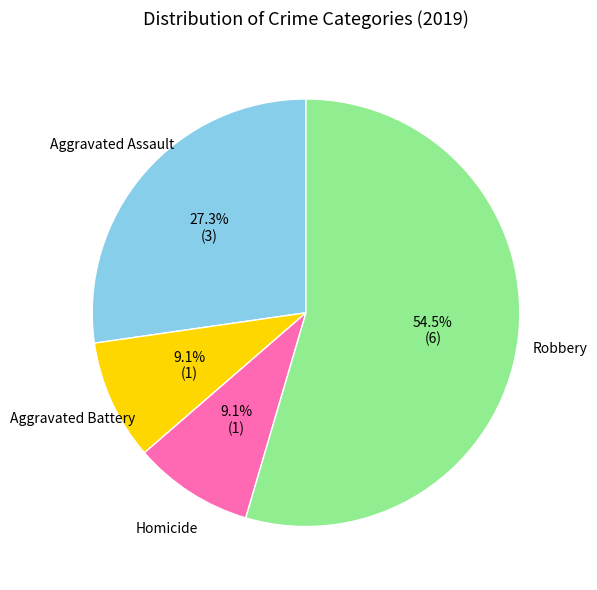

What is the total percentage of Homicide and Aggravated Battery?

18.2%